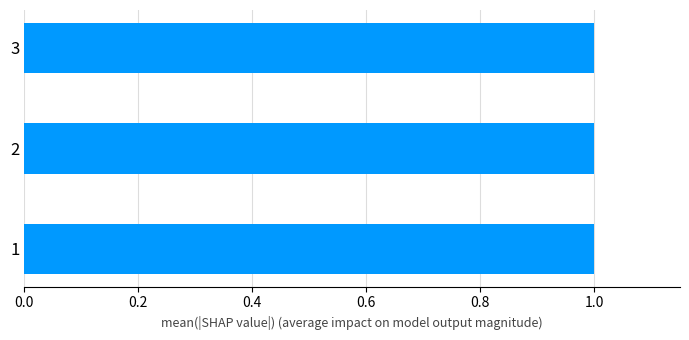

At which label is mean_rho closest to 1?

1